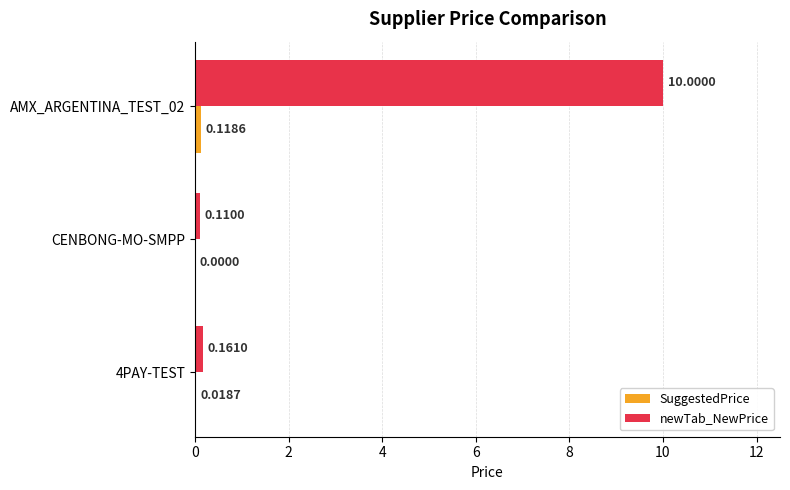

Between 4PAY-TEST and AMX_ARGENTINA_TEST_02, which series saw the biggest shift?

newTab_NewPrice